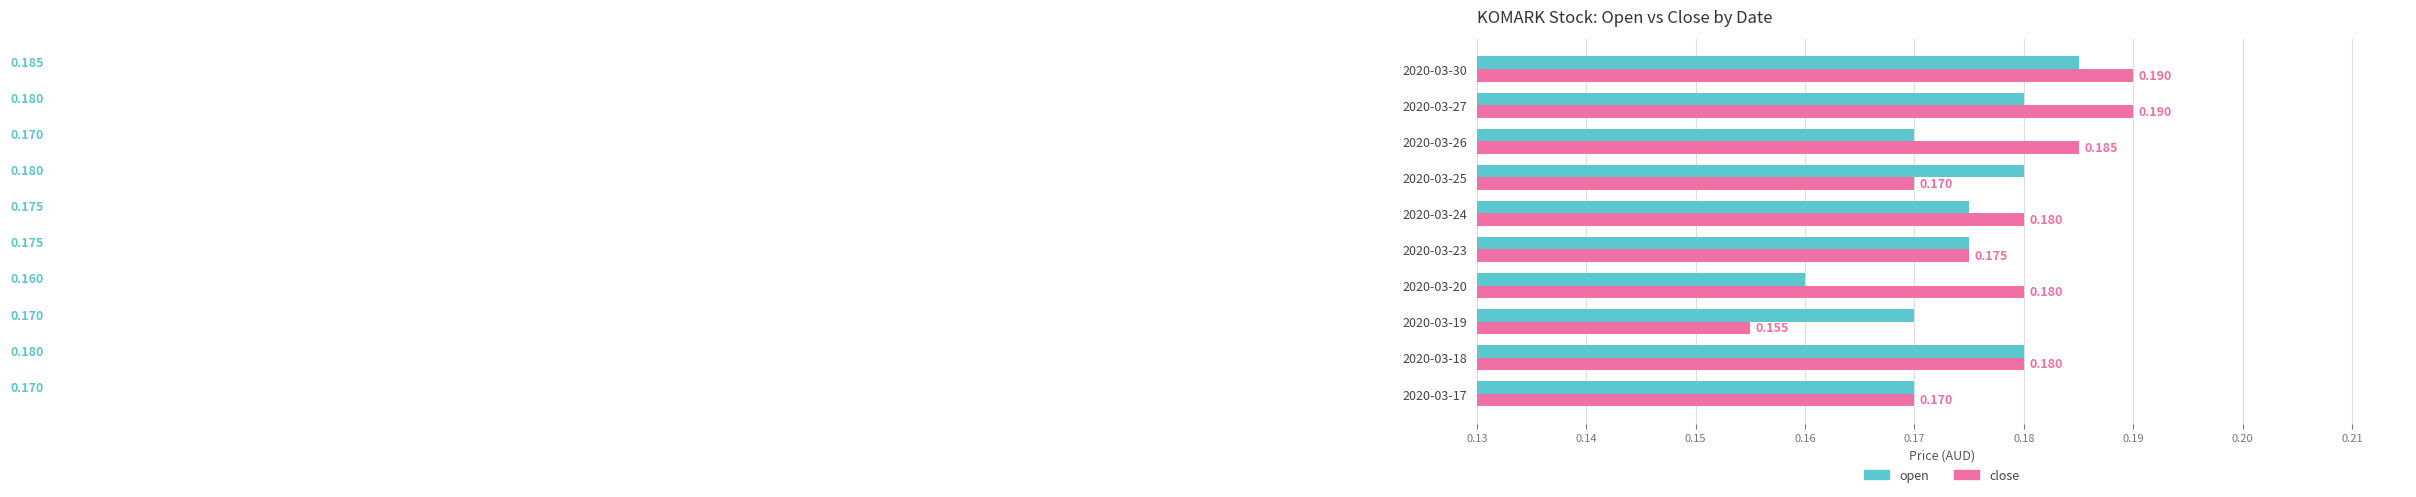

Rank the series by their average value, from highest to lowest.

close, open